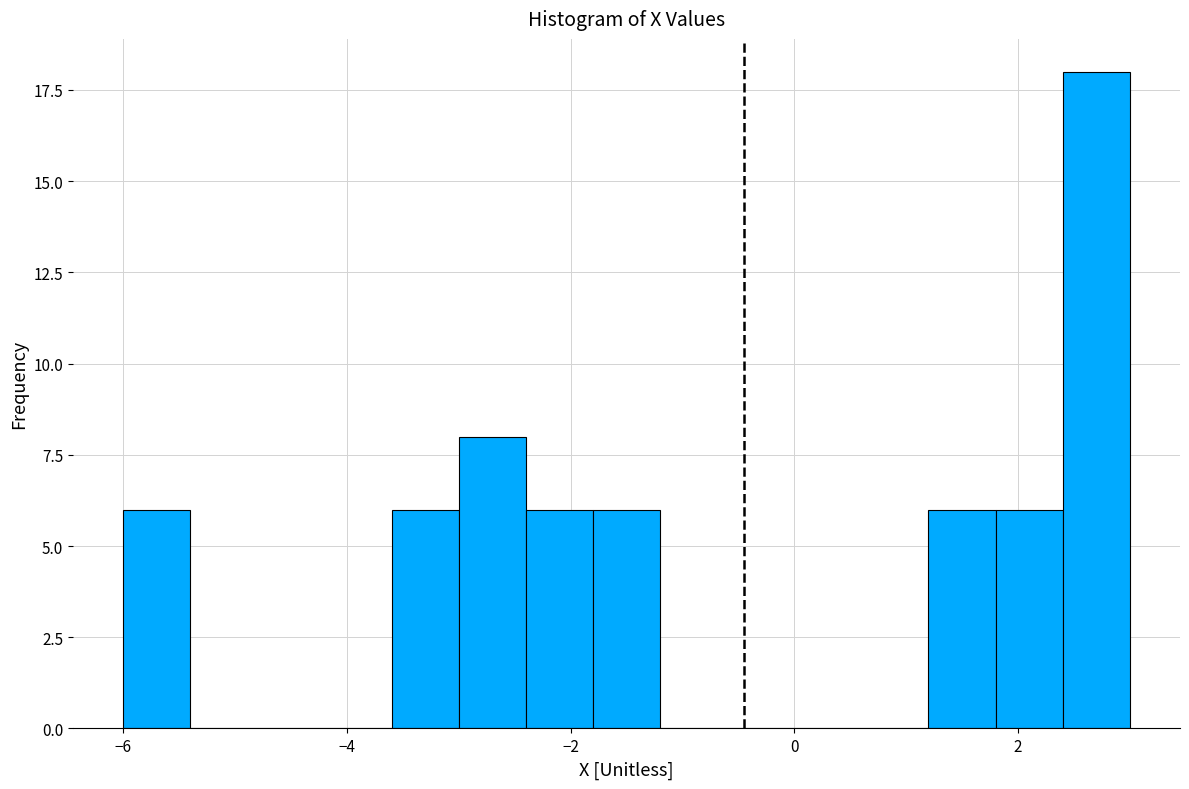

Around what value on the x-axis is the tallest bar? Give the approximate position of its centre, as read against the axis.

2.8